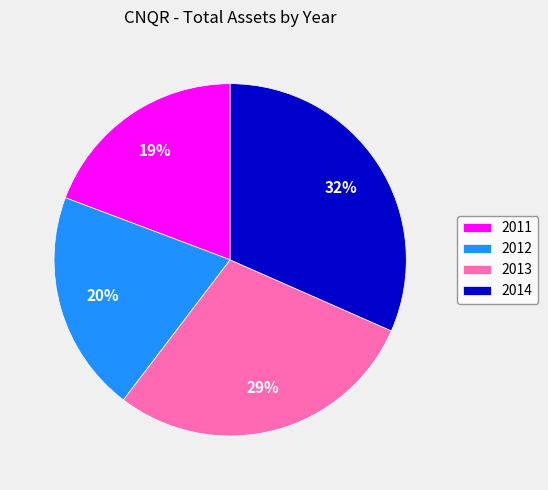

To the nearest percent, what is the combined percentage of 2013 and 2012?

49%